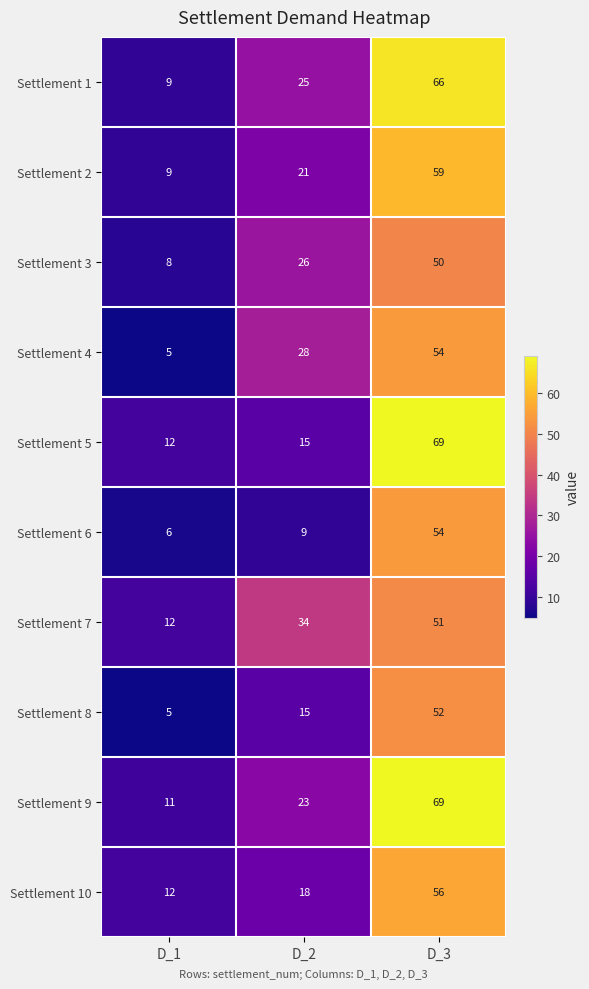

How many distinct data groups are displayed?

10